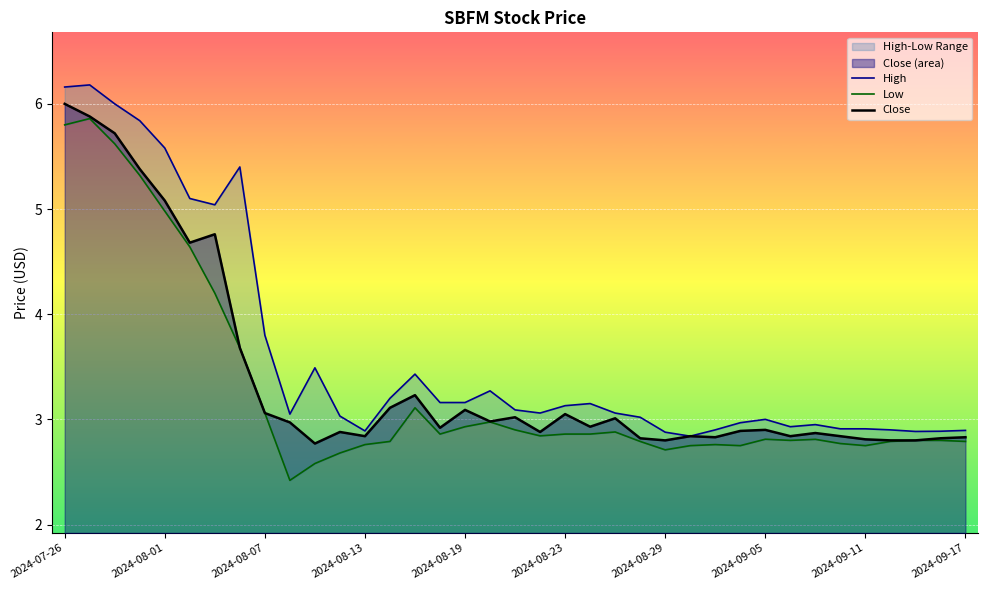

What is the value of the Low point at the 15th from the left?

3.1